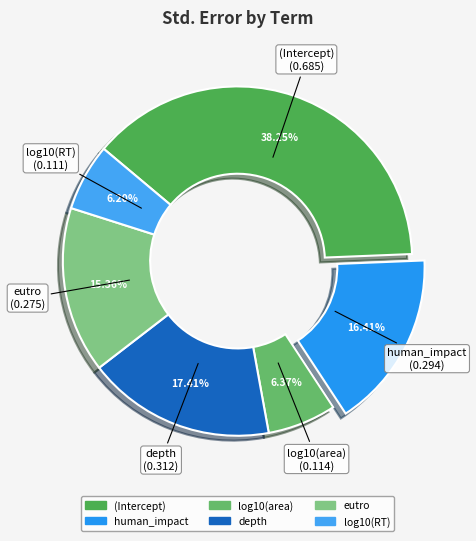

To the nearest percent, what is the difference between the largest and smallest slice percentages?

32%